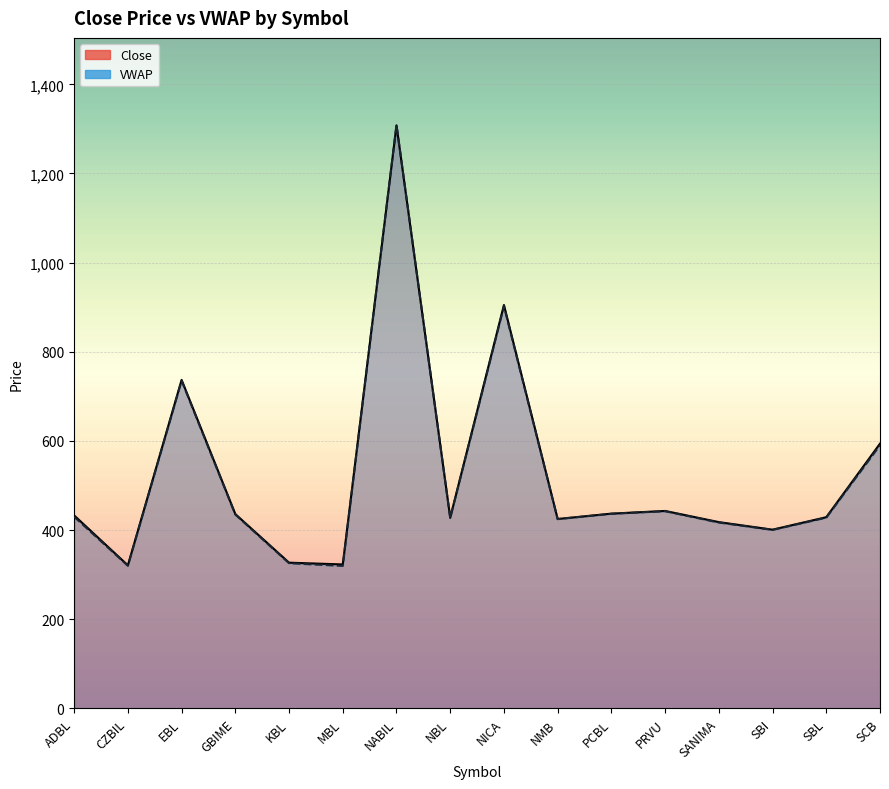

What is the smallest value displayed?

319.7